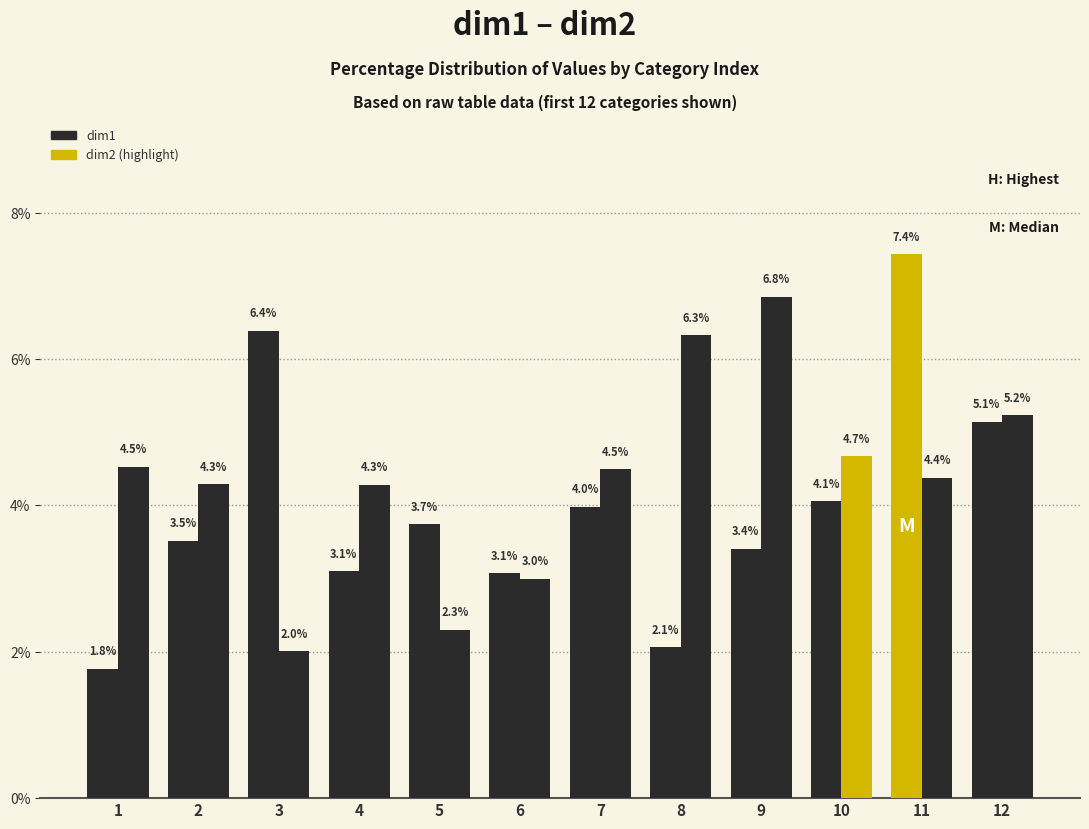

Reading left to right, extract all data points from this chart.

dim1: 1.8	3.5	6.4	3.1	3.7	3.1	4.0	2.1	3.4	4.1	7.4	5.1
dim2: 4.5	4.3	2.0	4.3	2.3	3.0	4.5	6.3	6.8	4.7	4.4	5.2